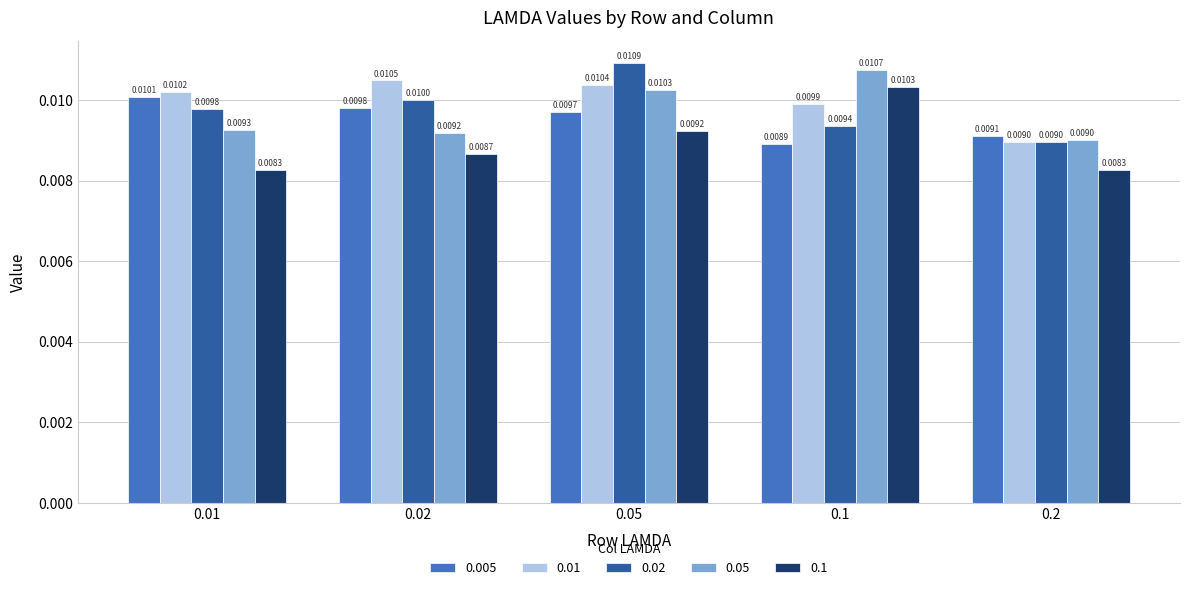

Which label corresponds to the smallest value in the chart?

0.2